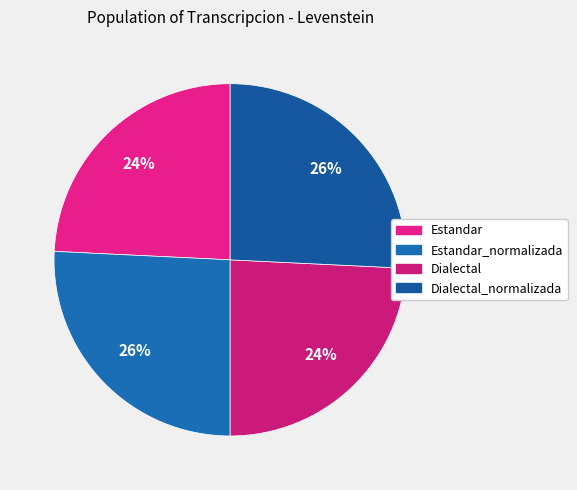

What percentage is the Dialectal_normalizada slice, to the nearest percent?

26%